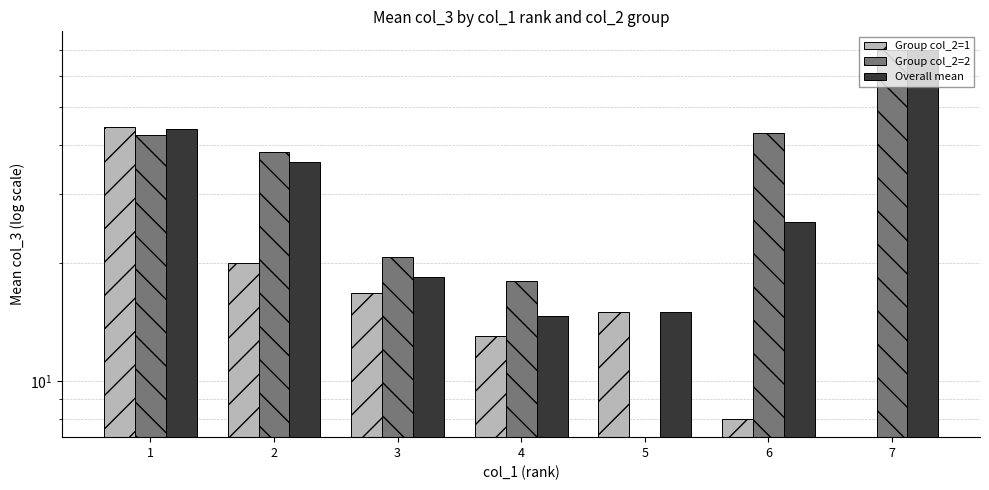

How many data points in Group col_2=2 are above 20?

5